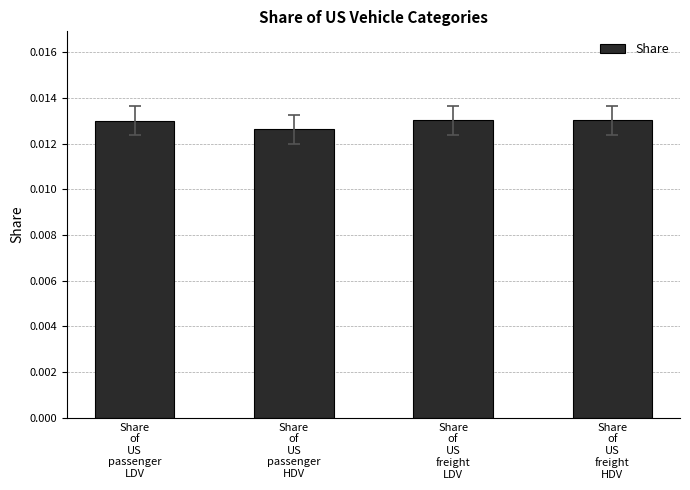

How many values are between 0 and 1?

4